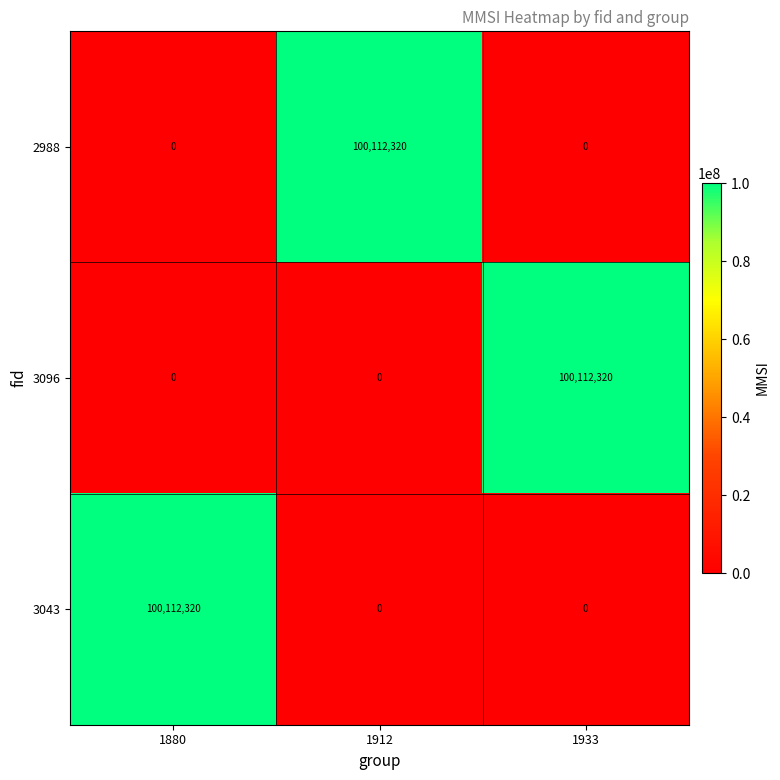

What is the highest value of the 3096 series?

100112320